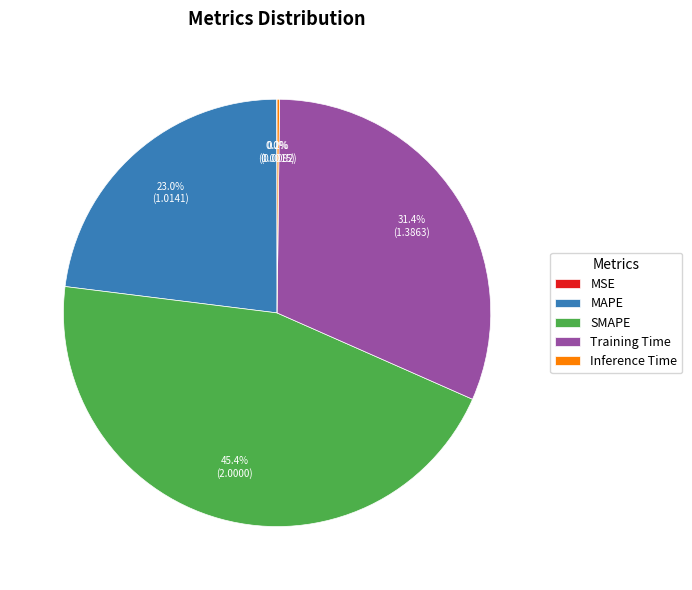

The Training Time slice represents 31% of the pie. True or false?

True